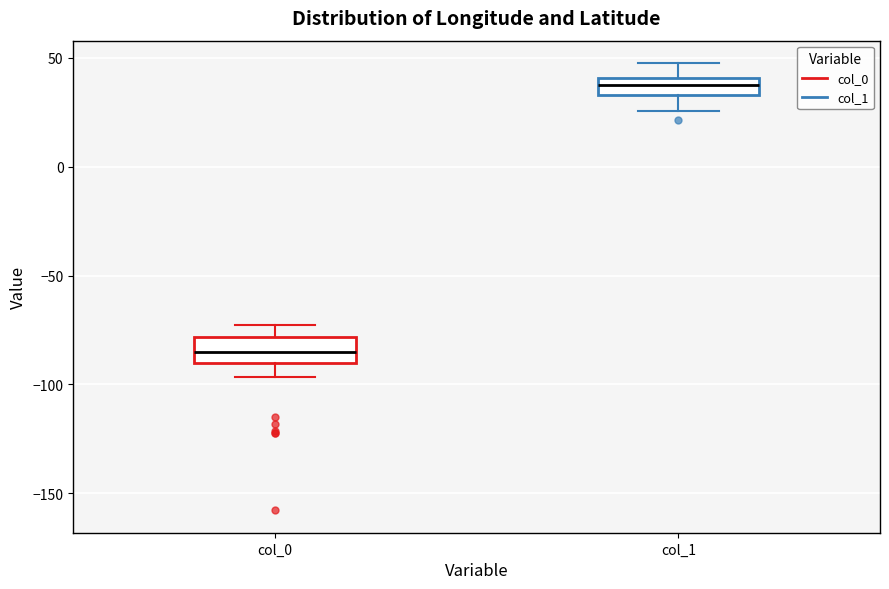

Which box has the lowest median line?

col_0